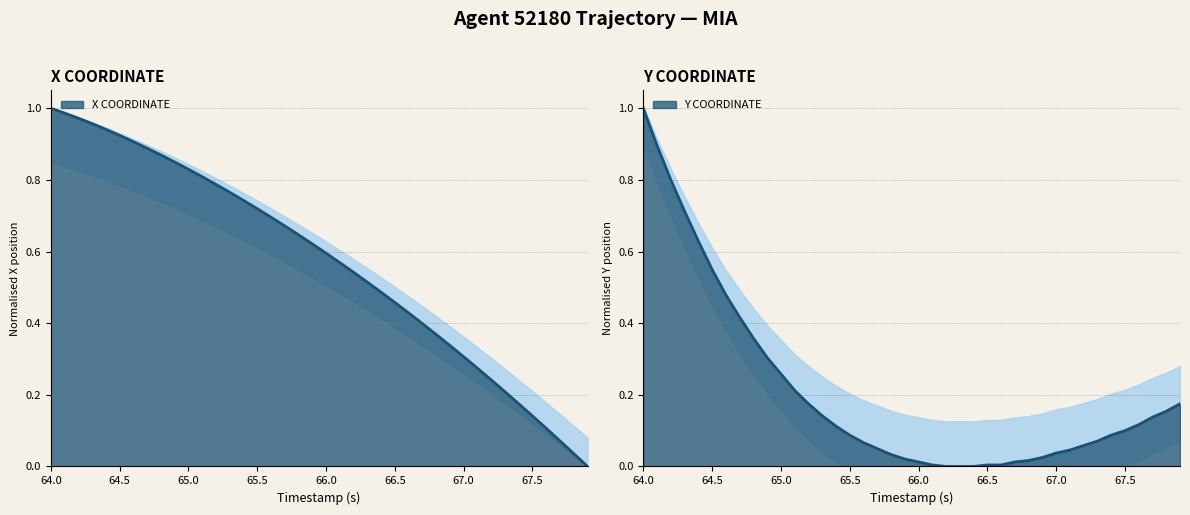

Which series has the widest spread of values?

X